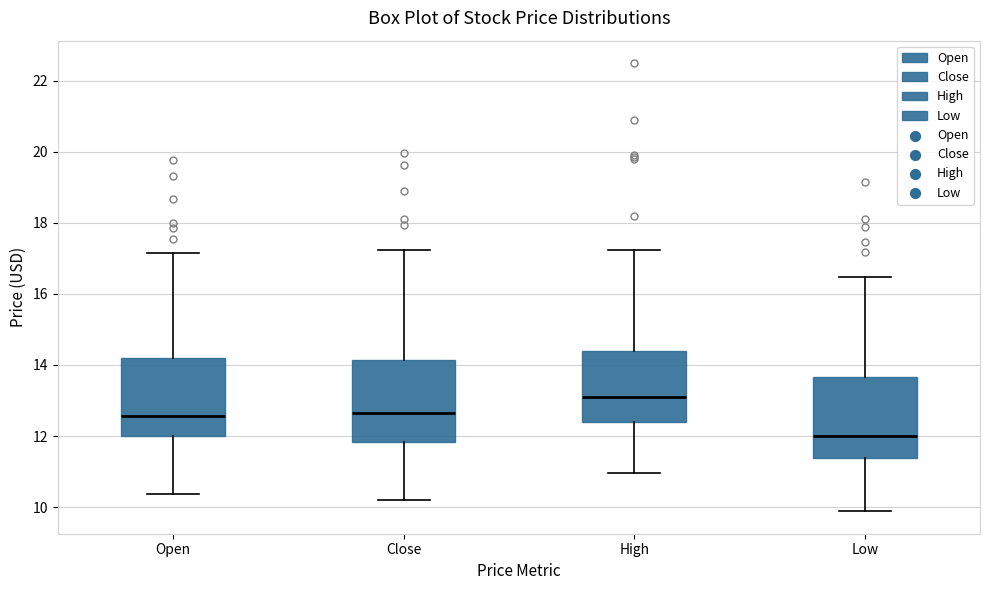

Where does the median line of the box for High sit on the y-axis? The values are not printed on the chart, so give them approximately, as read against the axis.

13.0